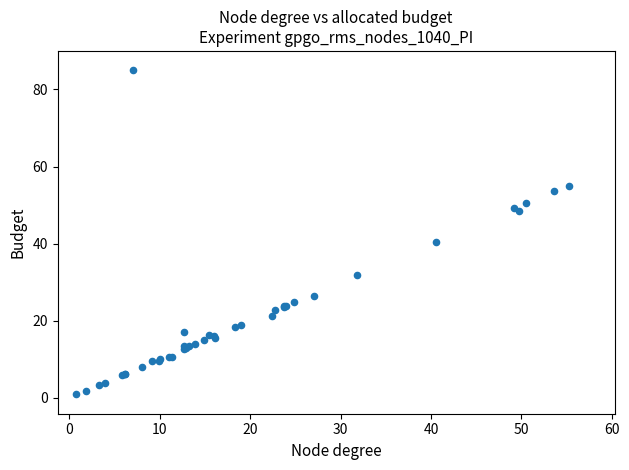

What Y value in the scatter plot is closest to 42?

40.5